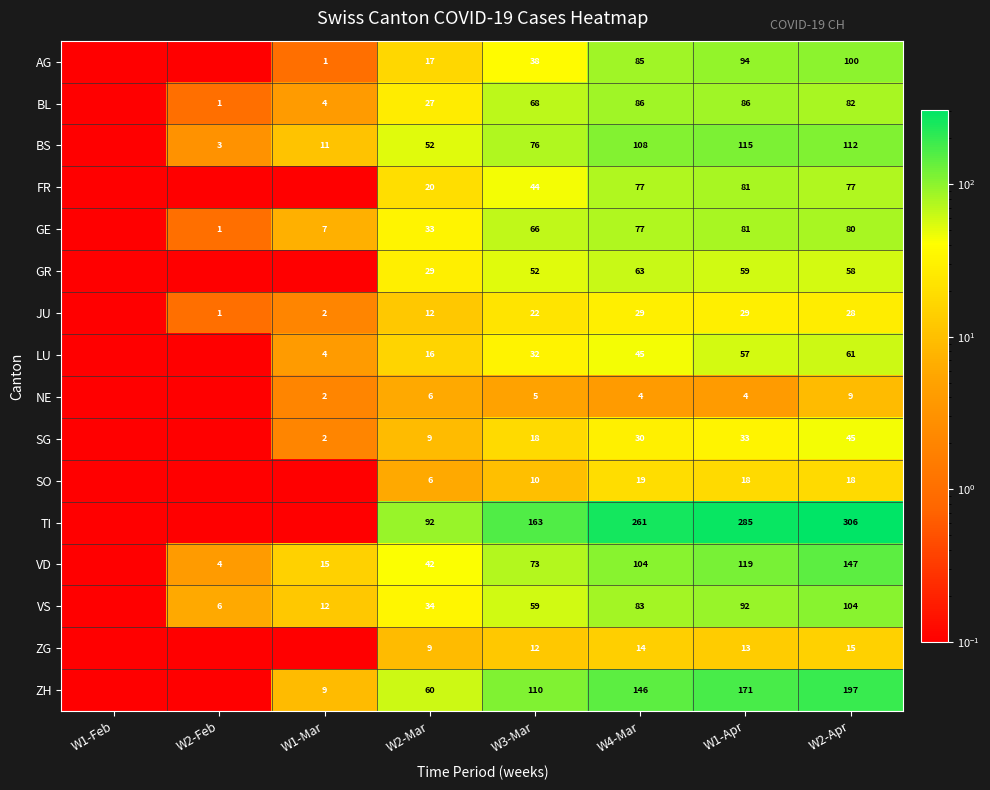

At W2-Apr, list the series in order from smallest to largest.

NE, ZG, SO, JU, SG, GR, LU, FR, GE, BL, AG, VS, BS, VD, ZH, TI